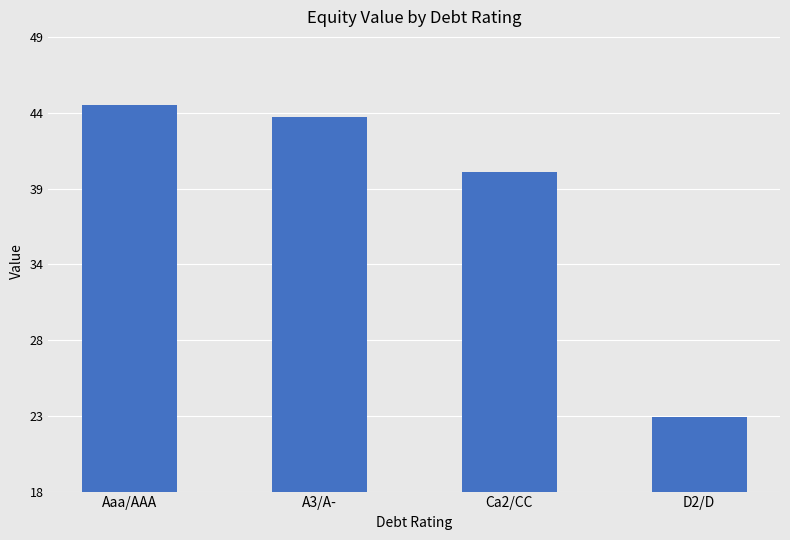

What is the label of the 2nd bar from the left?

A3/A-